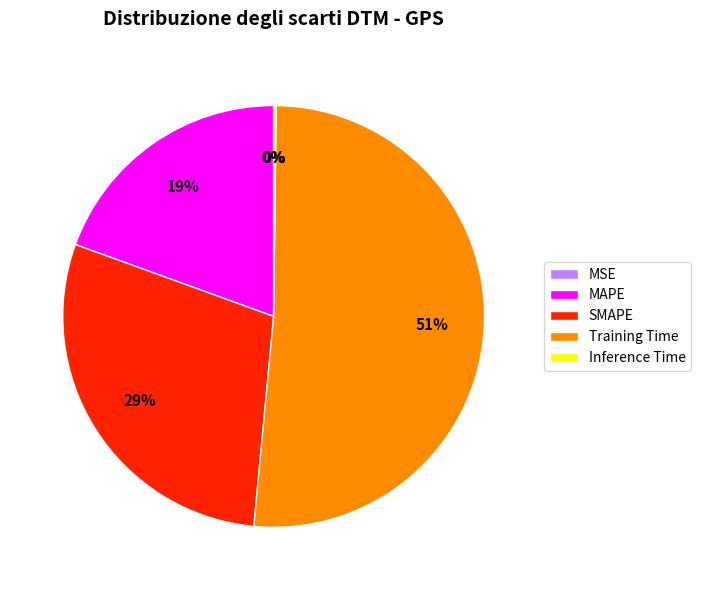

Is it true that Training Time is 63% of the pie?

False